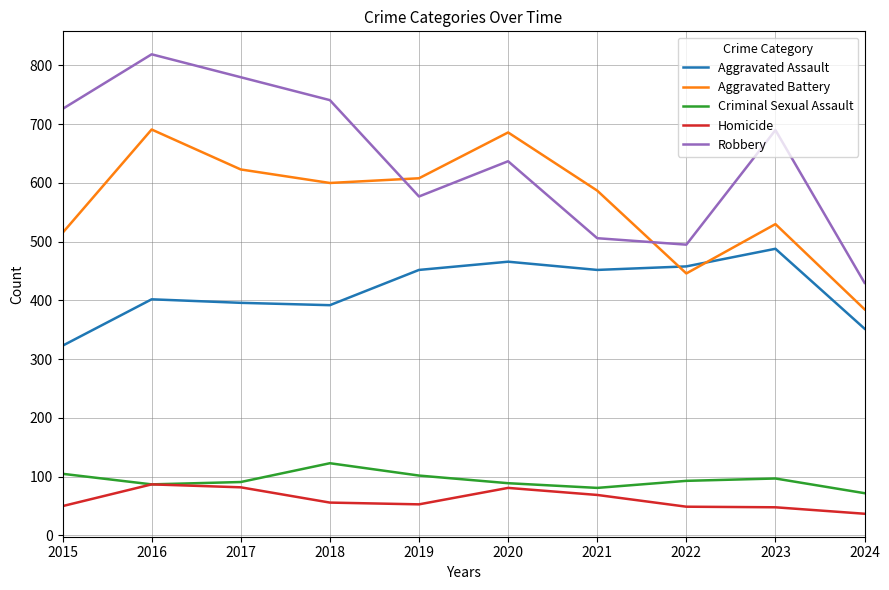

The value of Aggravated Battery at 2018 is 600. True or false?

True